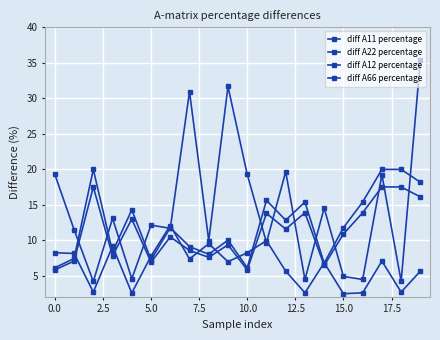

Which category has the highest value in the diff A11 percentage series?

19